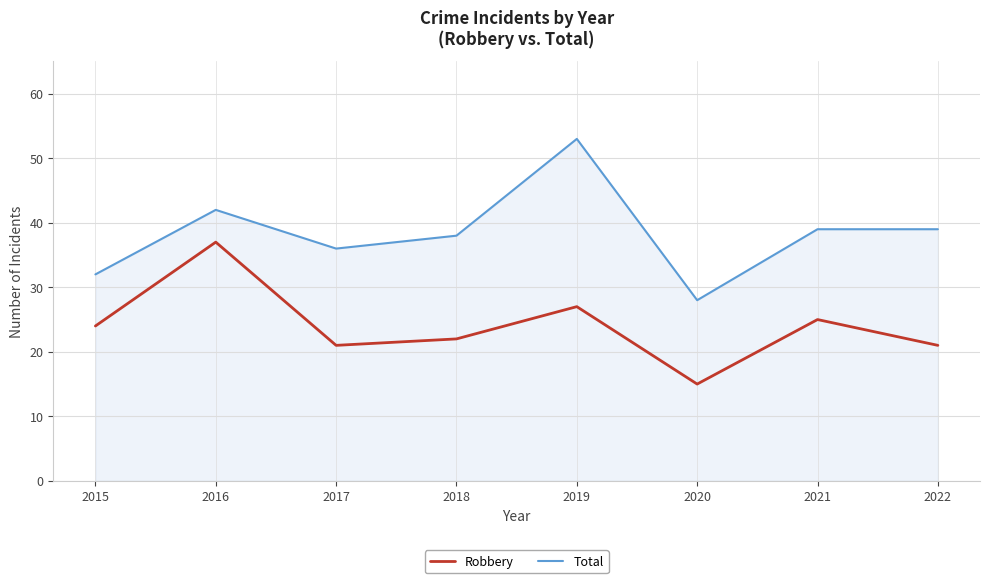

Which series has the largest total across all categories?

Total